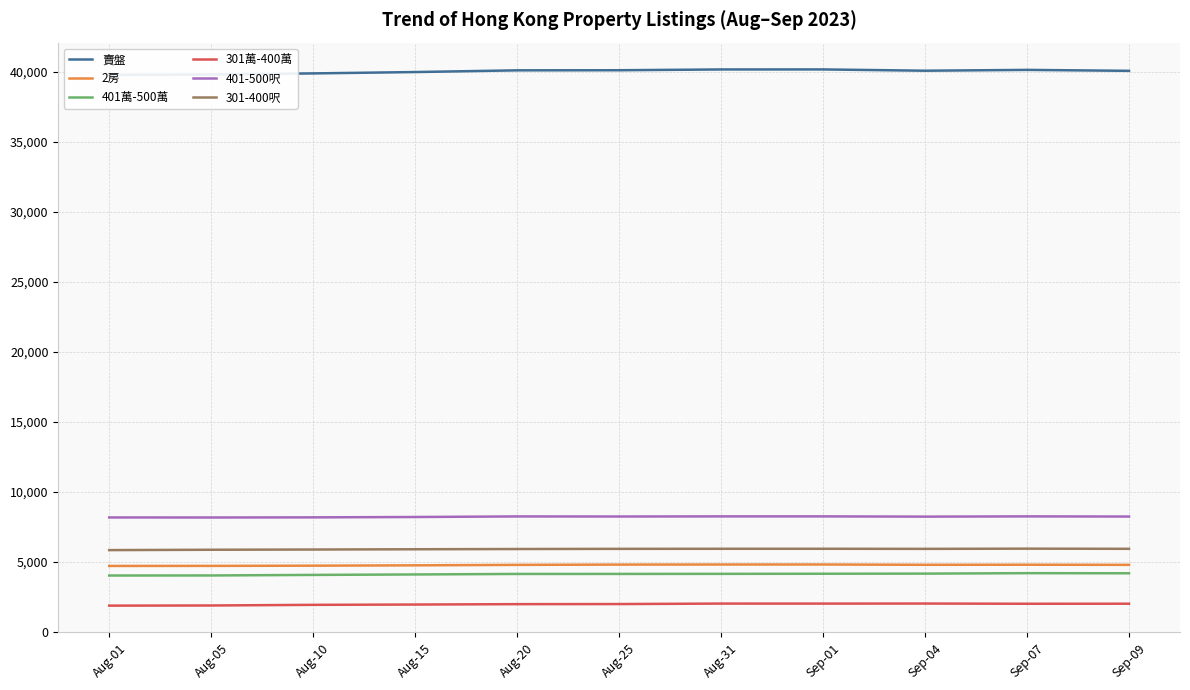

The value of 2房 at Aug-20 is 4804. True or false?

True